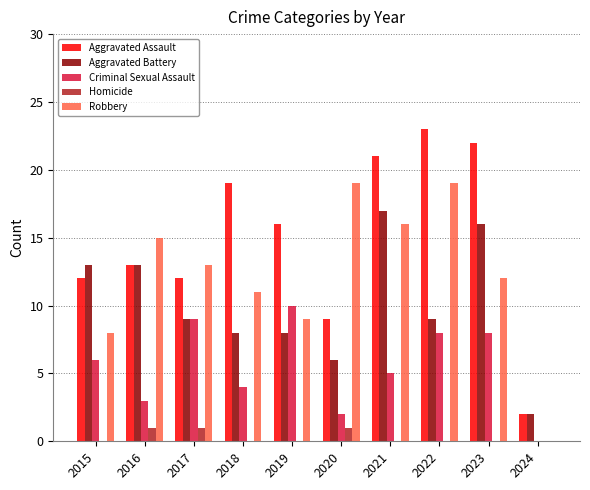

Between 2015 and 2024, which series saw the biggest shift?

Aggravated Battery